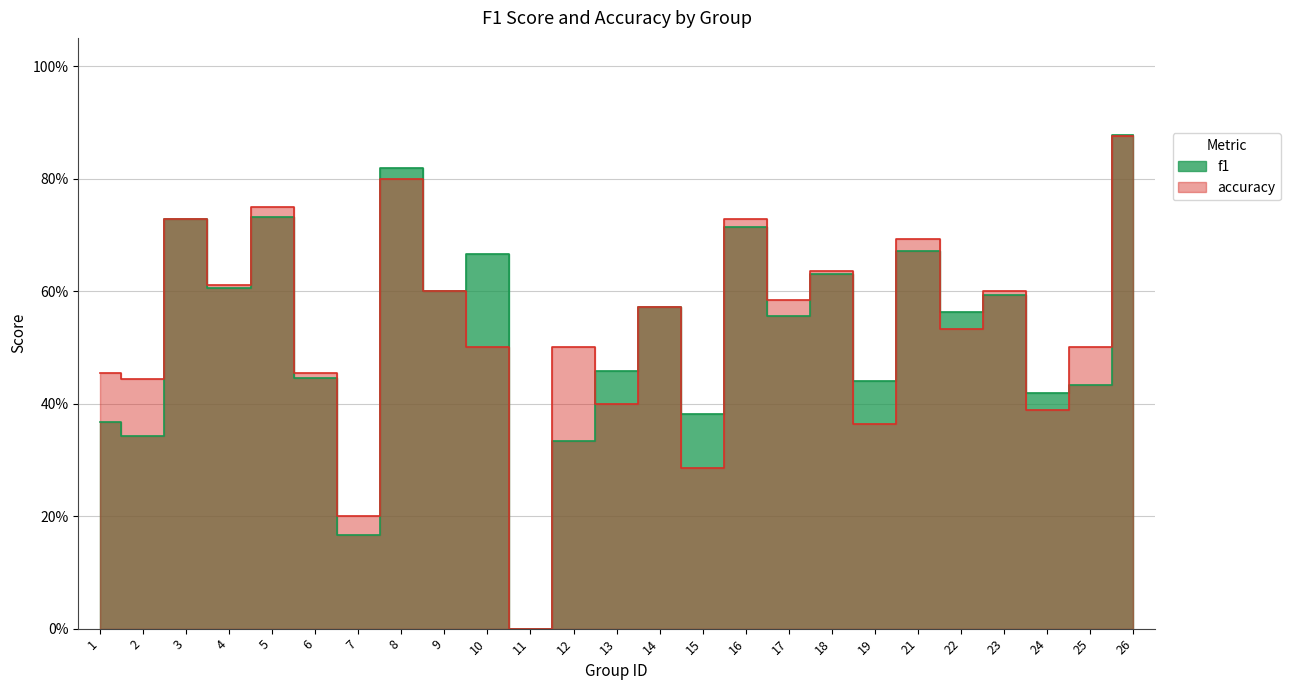

What is the average value of the f1 series?

0.5